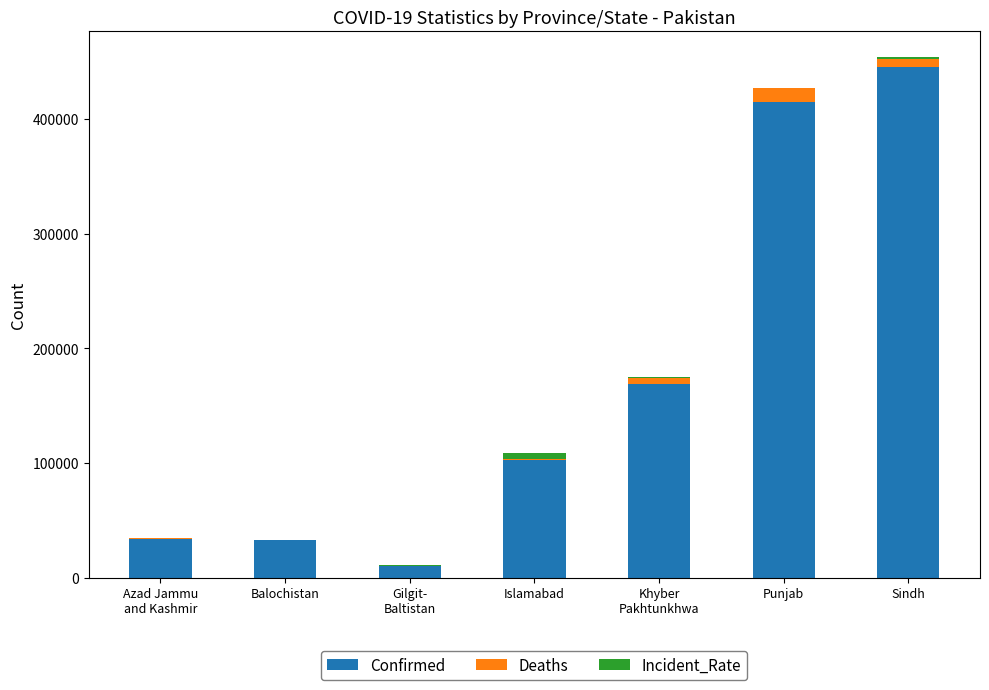

The value of Confirmed at Sindh is 607644.9. True or false?

False